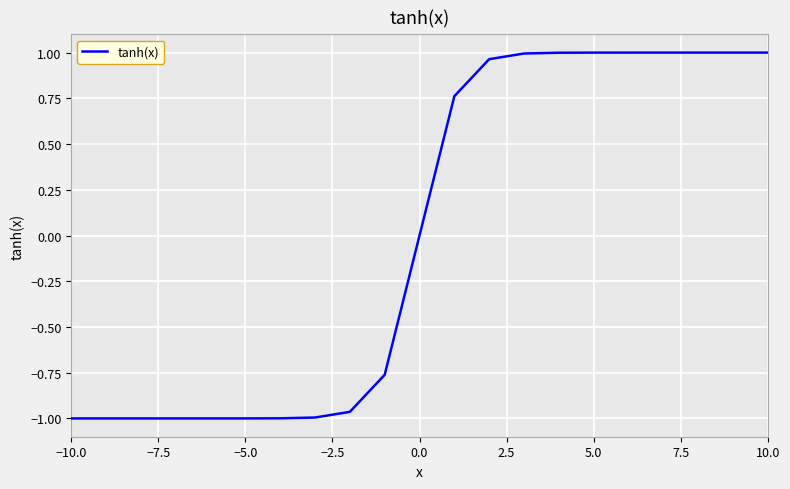

What is the difference between the maximum and minimum values?

2.0